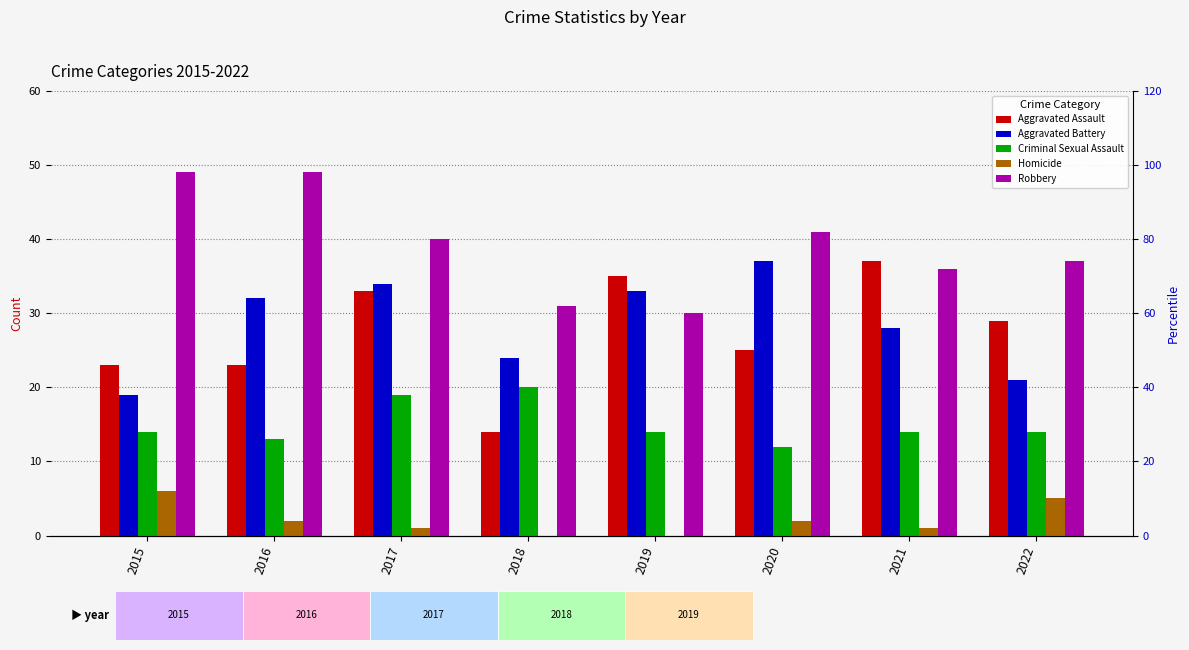

Which has a higher value, 2020 or 2018?

2020